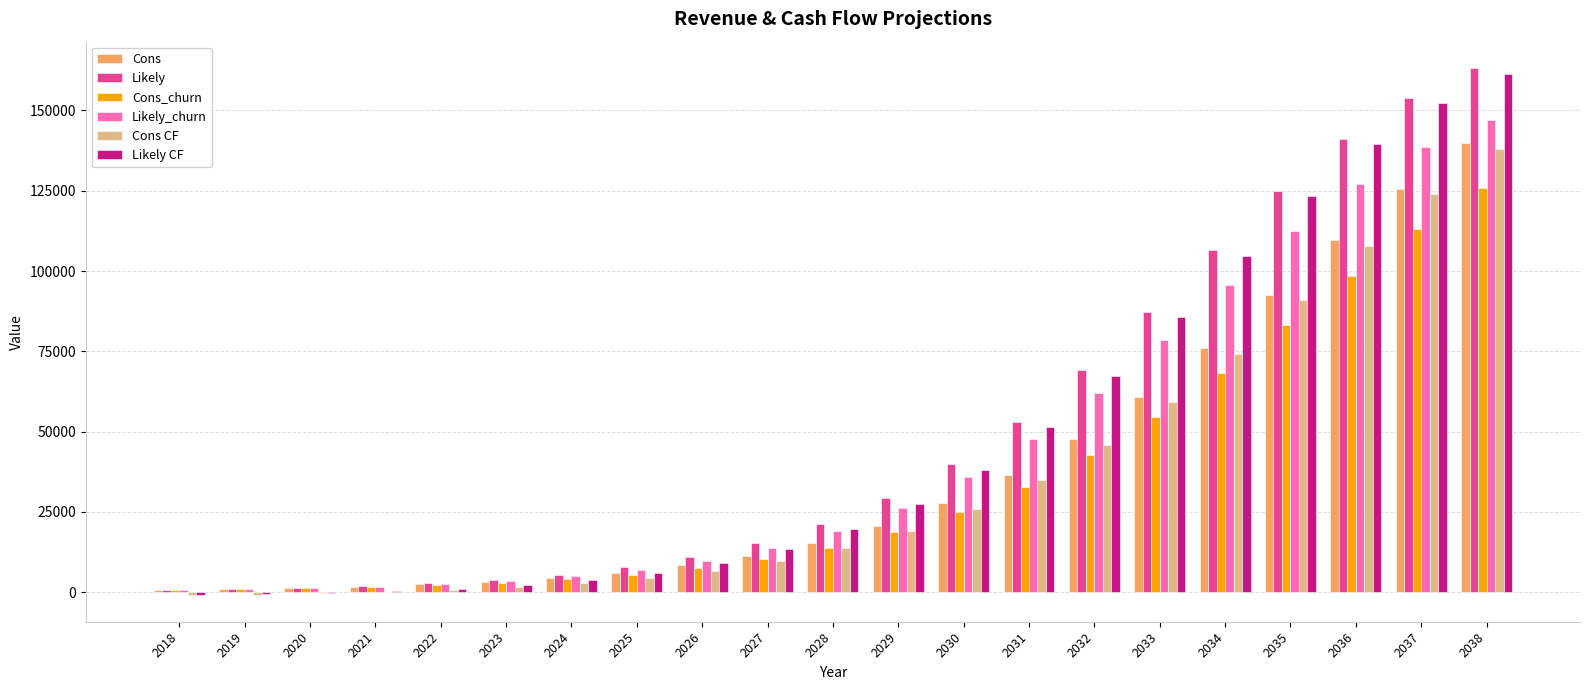

Is the value of Cons_churn at 2035 greater than the value of Cons at 2033?

Yes